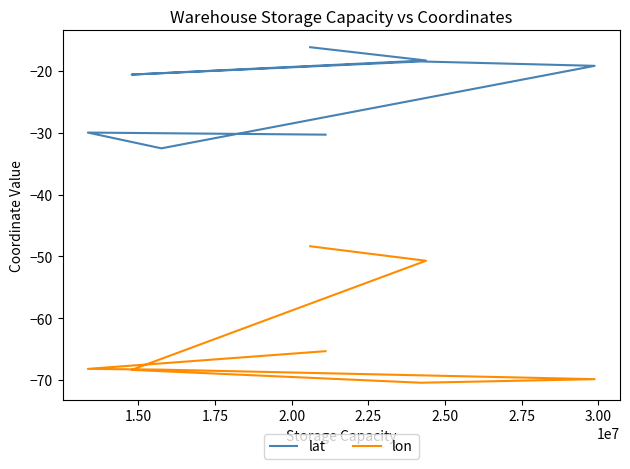

What value does the lon series have at 2.50?

-68.3